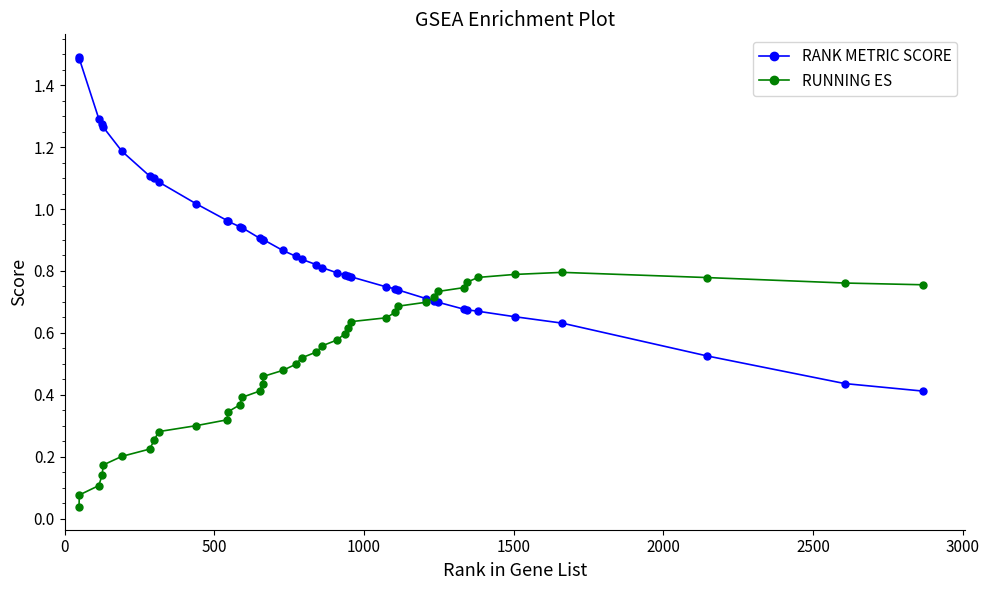

What is the highest value of the RANK METRIC SCORE series?

1.5